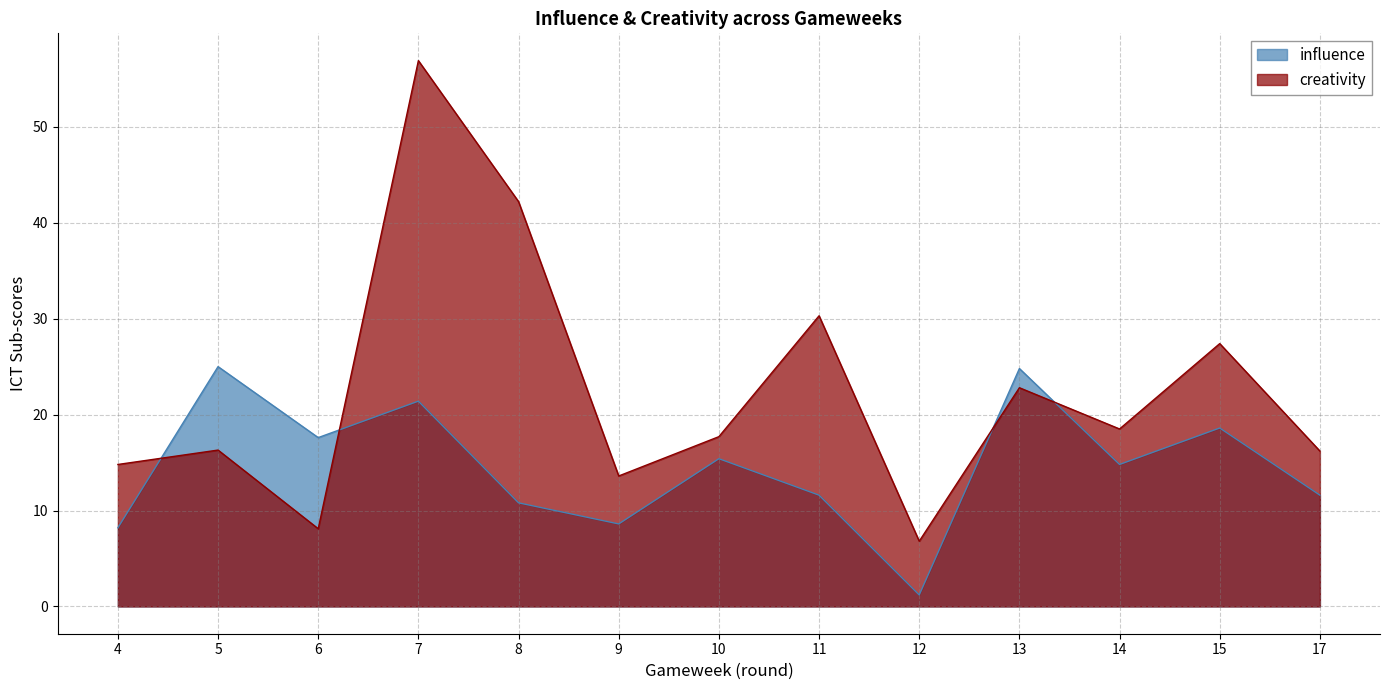

Reading left to right, list all the values displayed in this chart.

influence: 4=8.2	5=25.0	6=17.6	7=21.4	8=10.8	9=8.6	10=15.4	11=11.6	12=1.2	13=24.8	14=14.8	15=18.6	17=11.6
creativity: 4=14.8	5=16.3	6=8.1	7=56.9	8=42.2	9=13.6	10=17.7	11=30.3	12=6.8	13=22.8	14=18.5	15=27.4	17=16.2